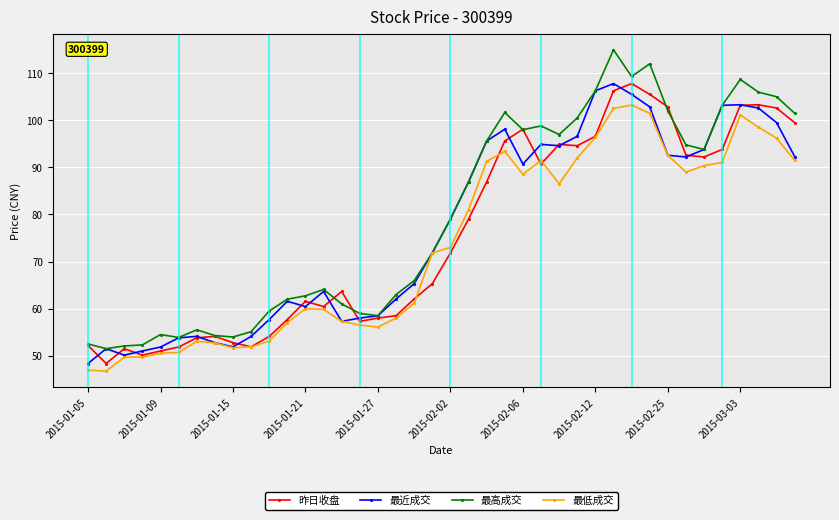

How many data points in 最近成交 are above 79?

20